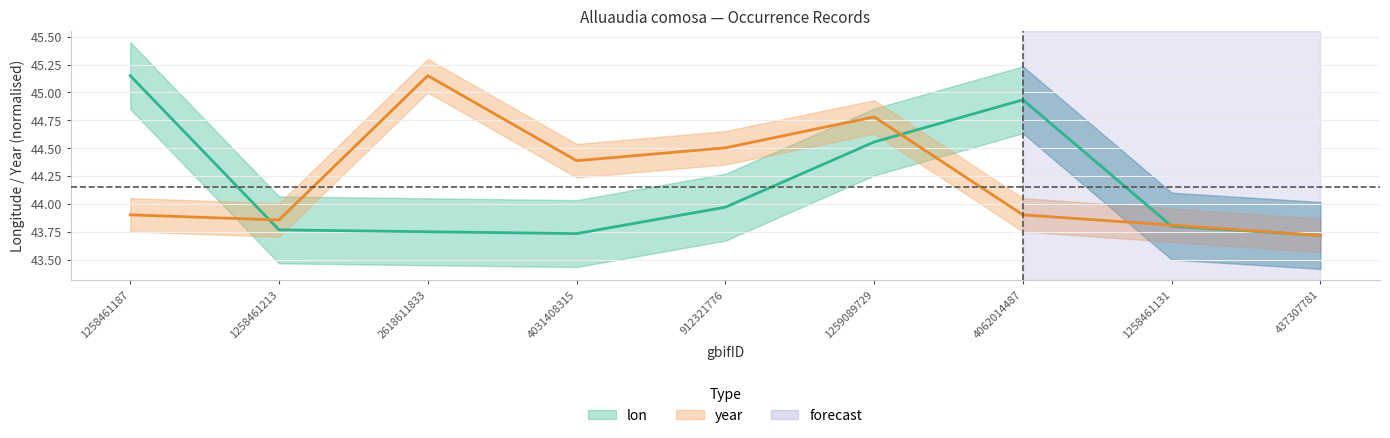

Which category has the highest value in the lon series?

1258461187